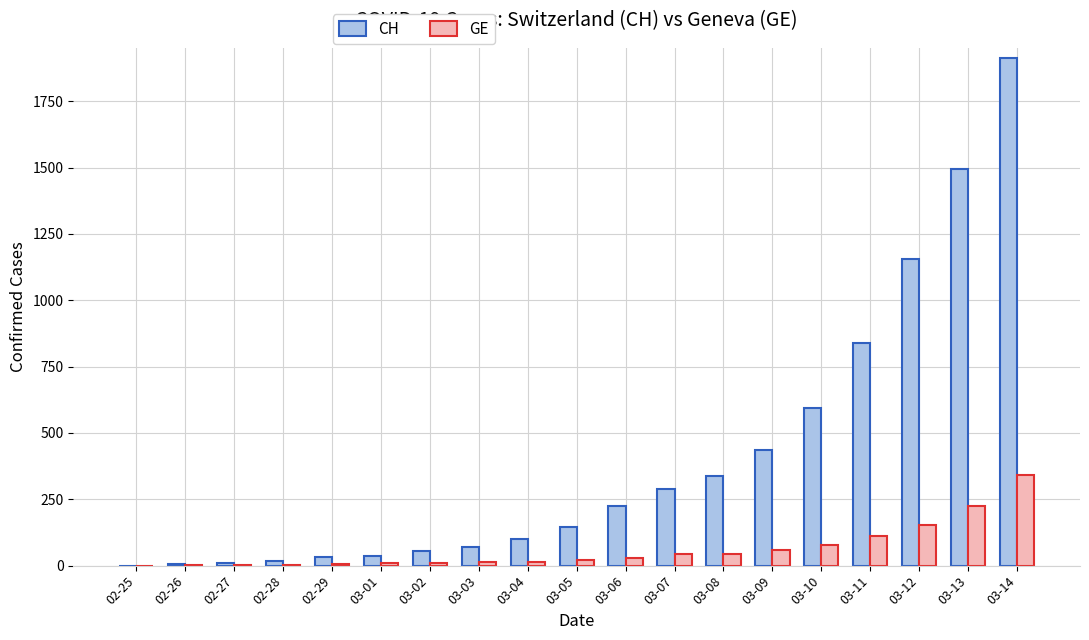

Does the chart contain stacked bars?

No